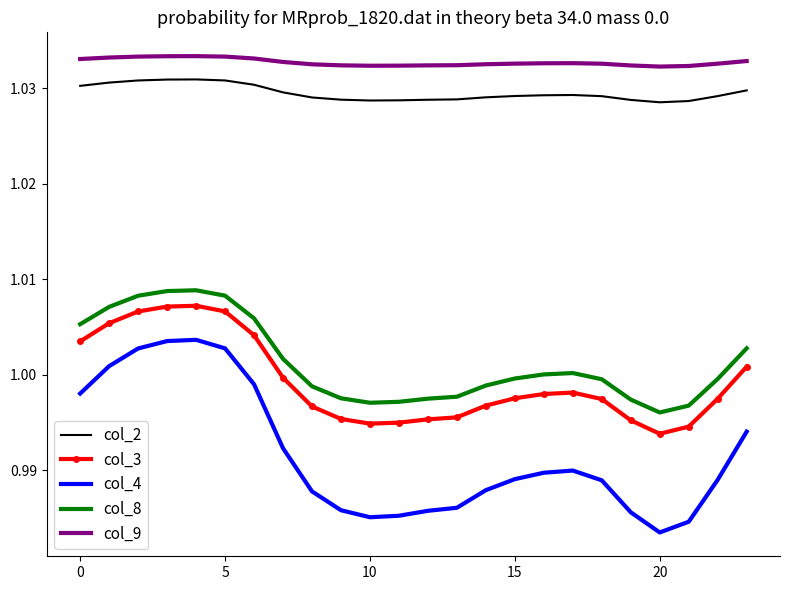

True or false: col_8 and col_2 intersect in this chart.

False